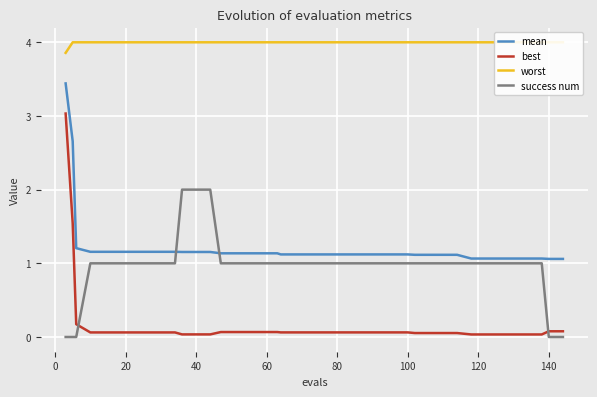

Which series has the largest range (max minus min)?

best